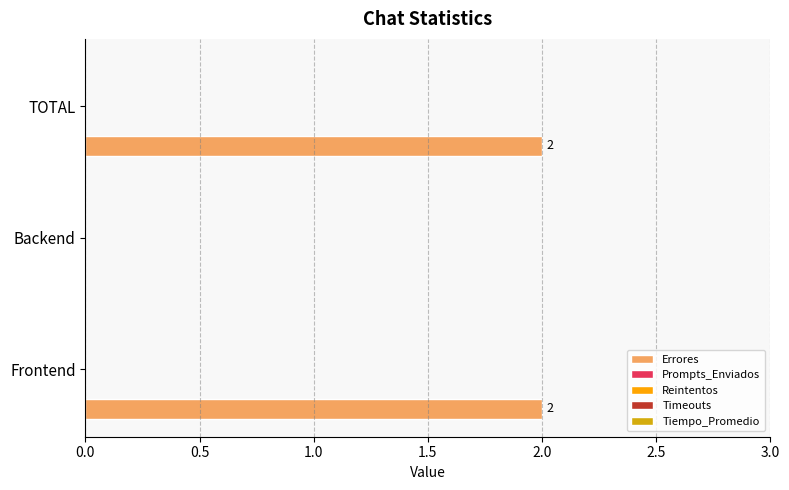

What is the sum of all values?

4